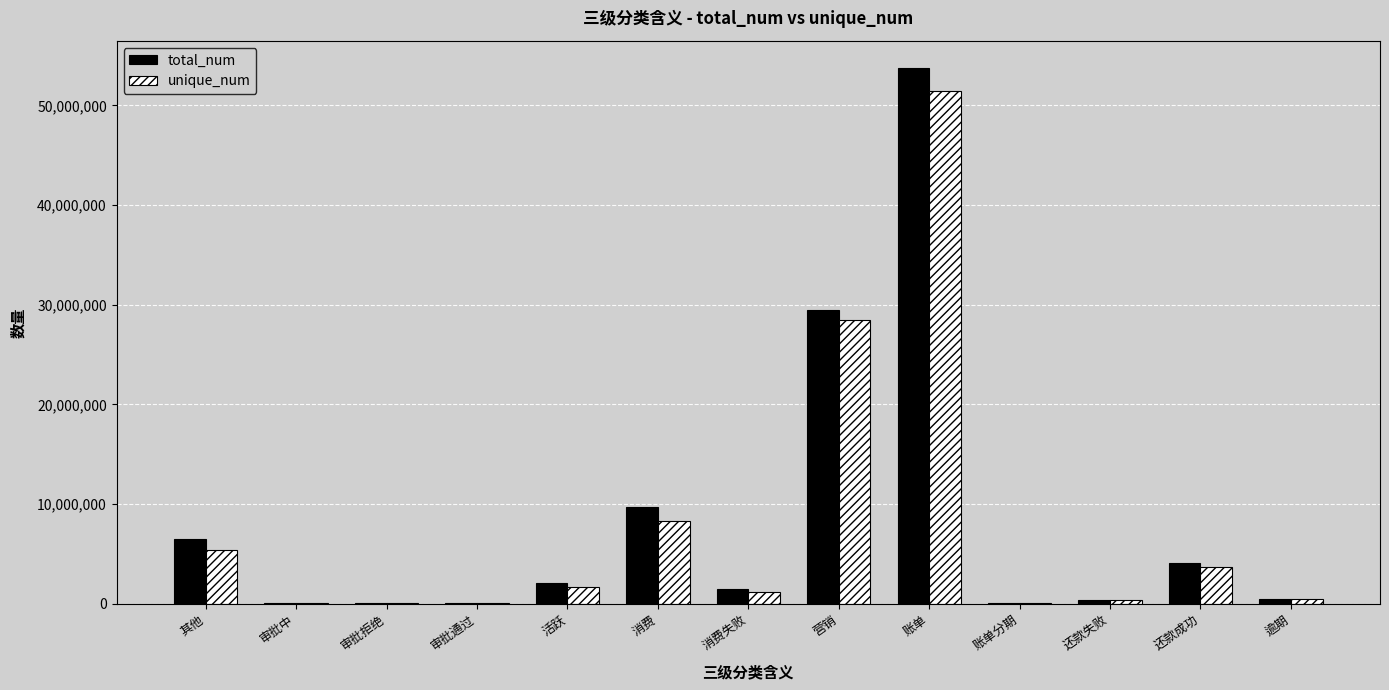

What is the sum of all total_num values?

108231913